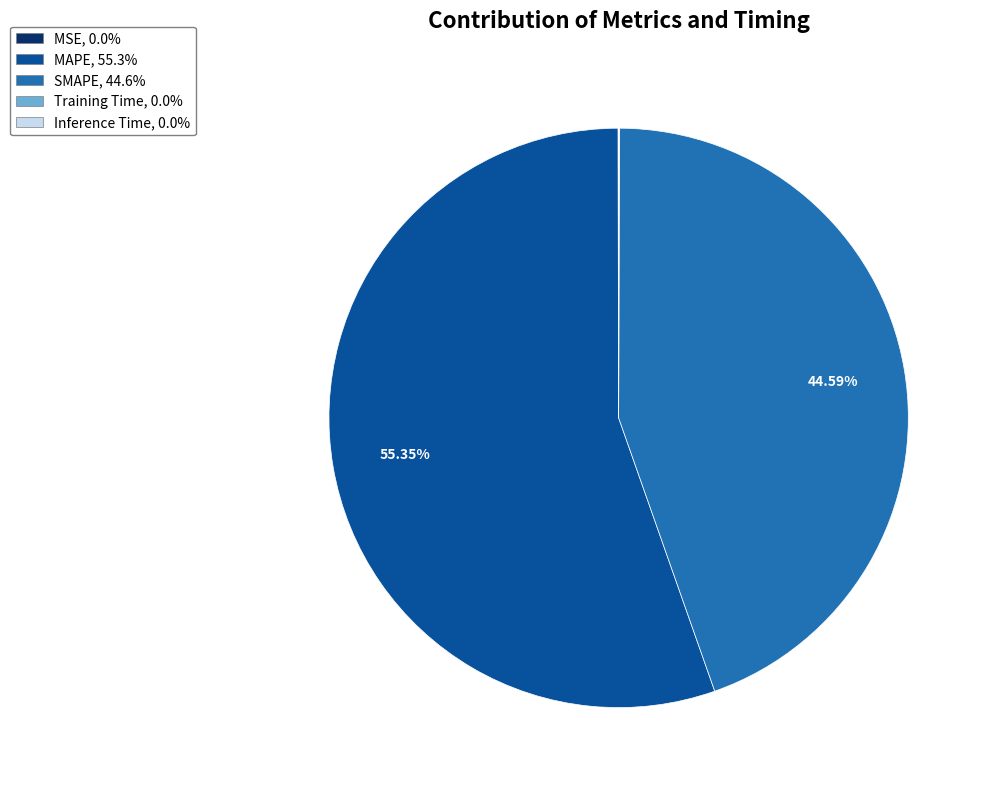

Which category has the biggest portion of the pie?

MAPE